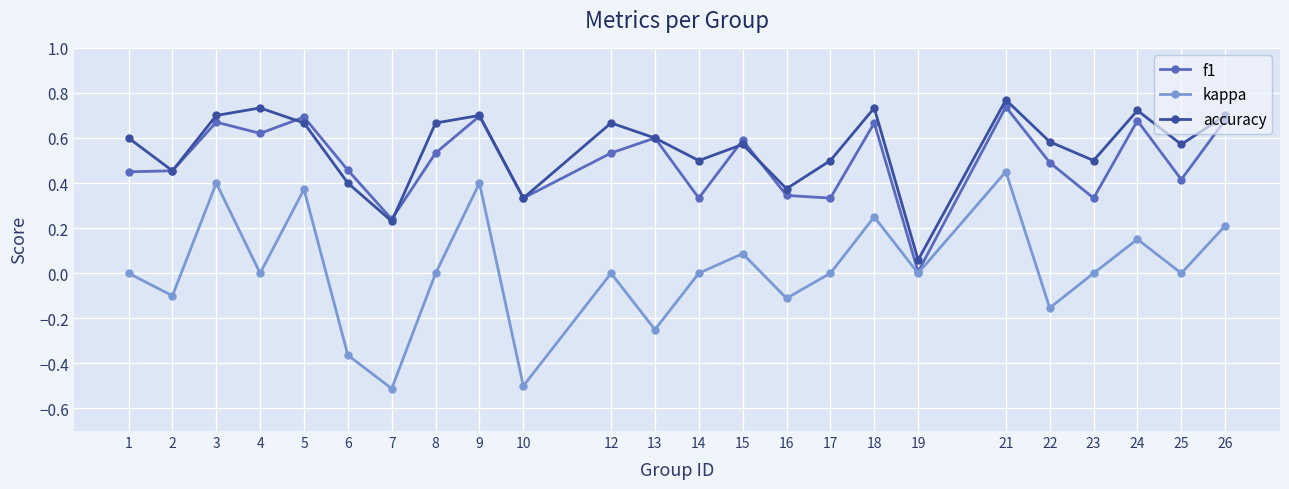

True or false: kappa and accuracy intersect in this chart.

False